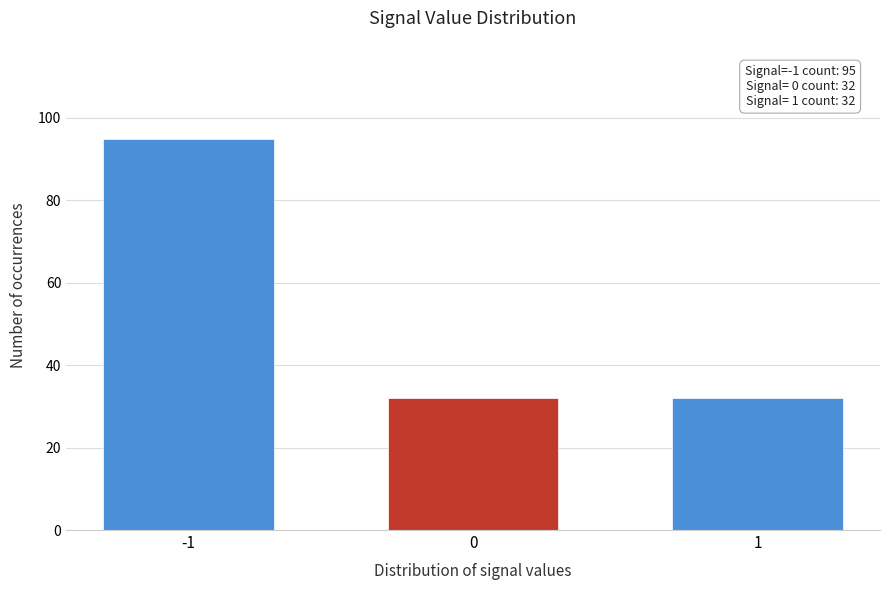

Reading left to right, what are all the values shown in this chart?

95	32	32